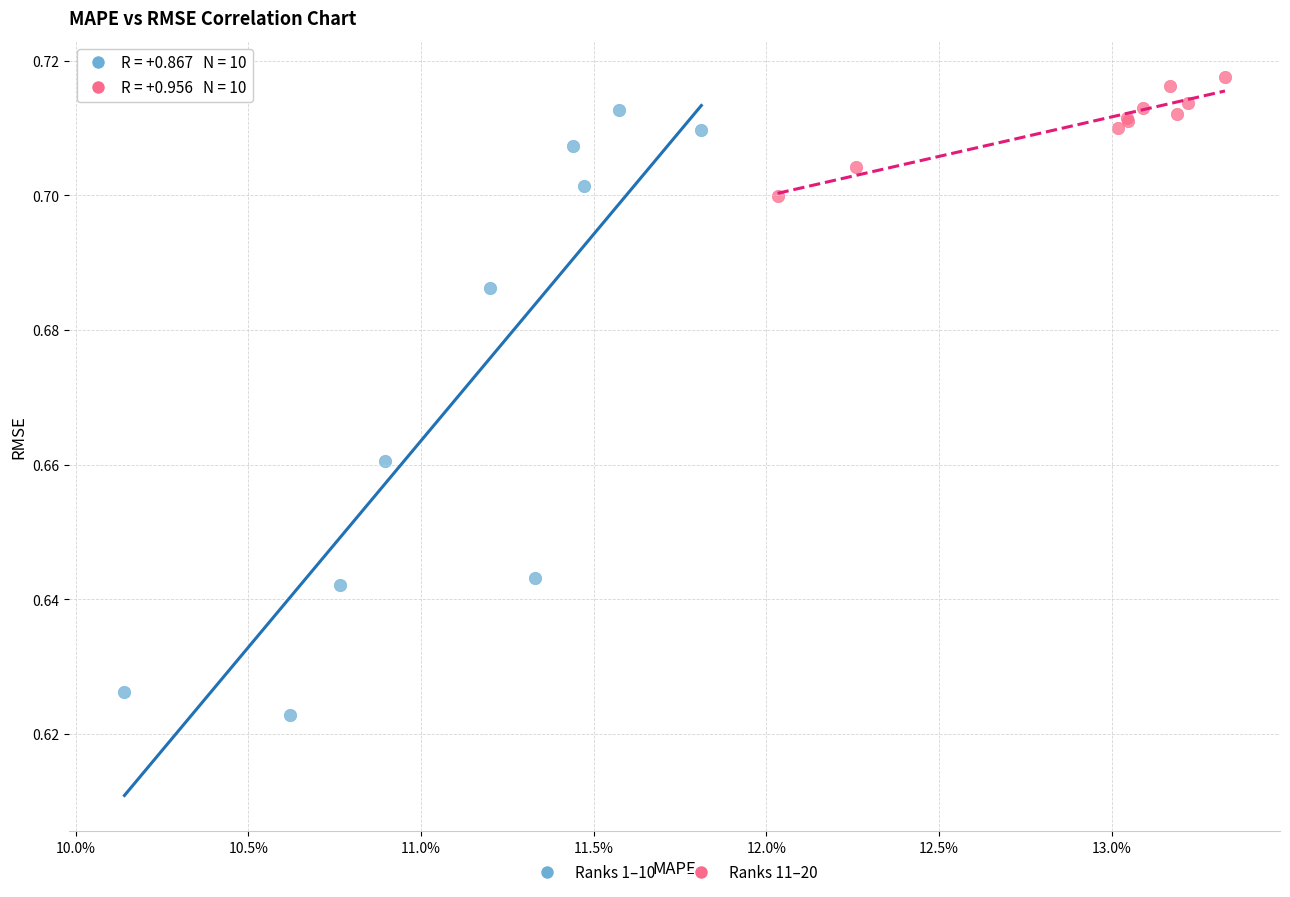

Which series reaches the minimum Y coordinate?

Ranks 1–10